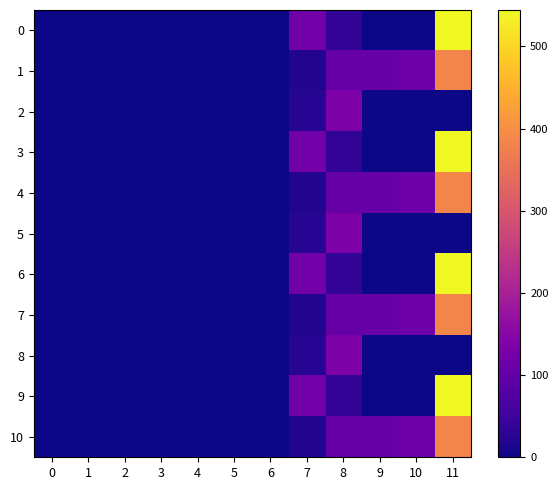

Is the value of 10 at 6 greater than the value of 9 at 5?

No